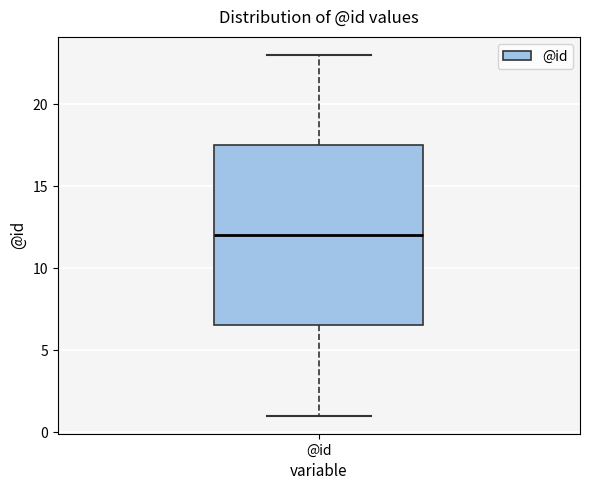

Transcribe this box plot: give where the median line is, the range the box spans, and where the two whiskers end, as read against the y-axis. The values are not printed on the chart, so give them approximately, as read against the axis.

median 12.0, box 6.5 to 17.5, whiskers 1.0 to 23.0